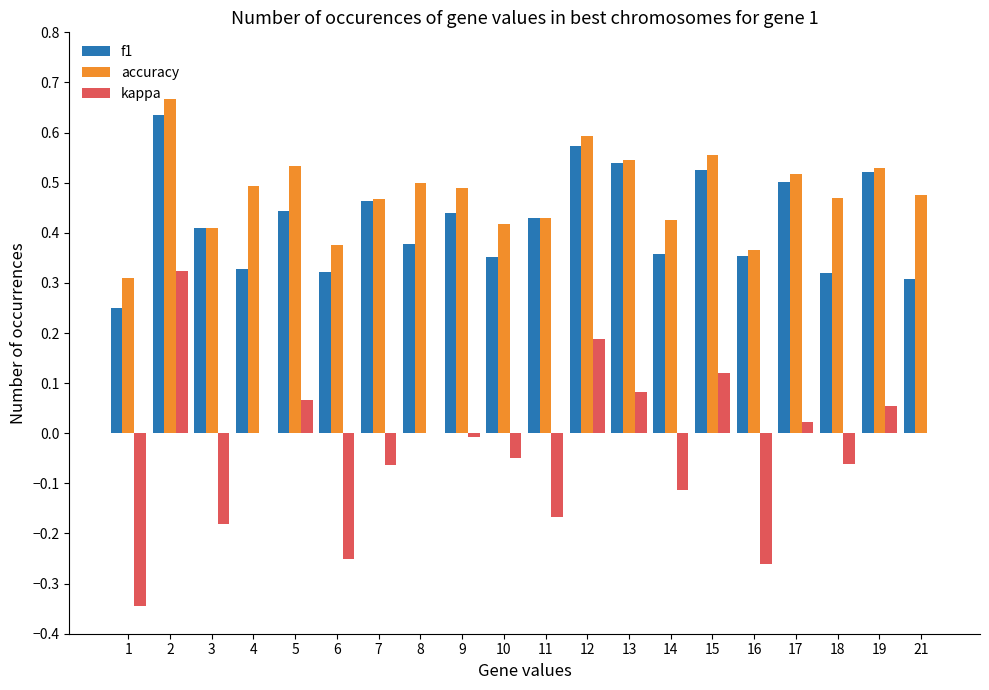

Are the bars horizontal?

No